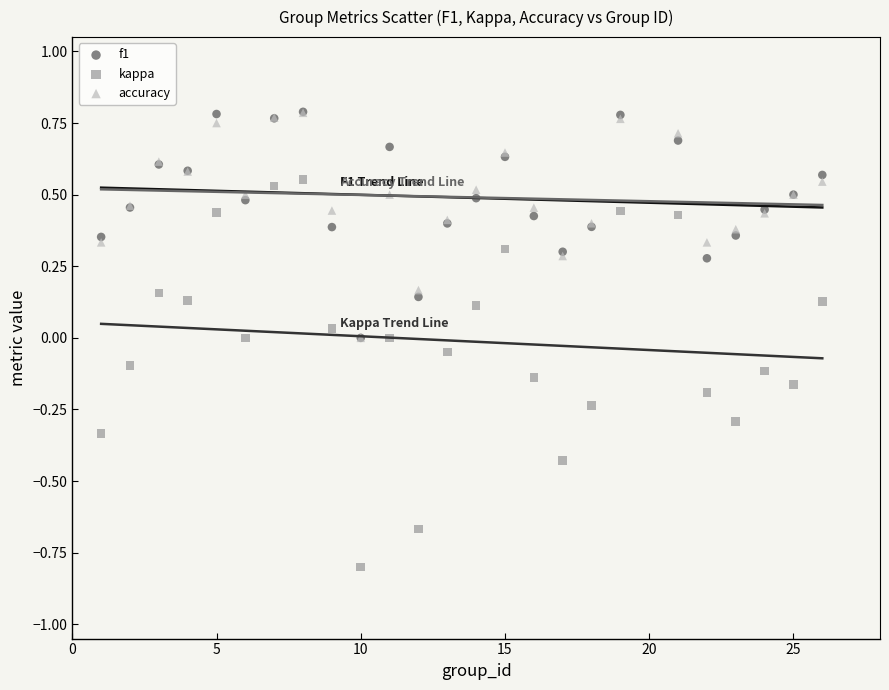

Which series has the widest spread of Y values?

kappa